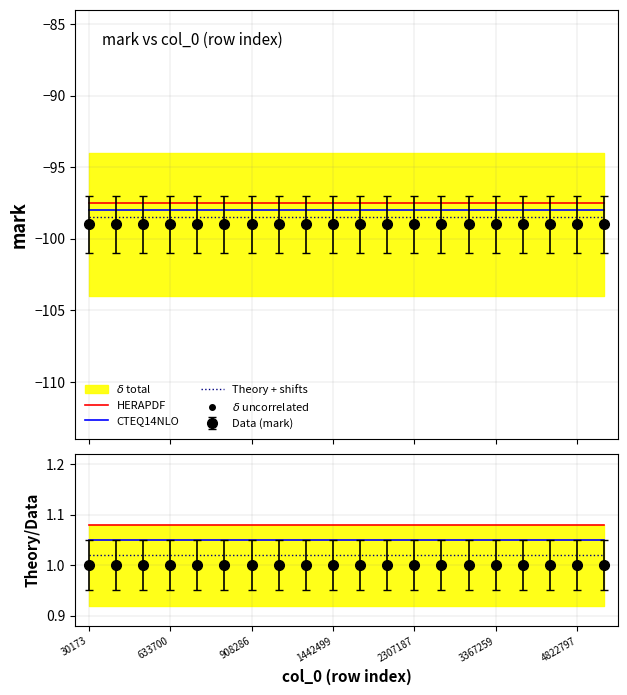

True or false: HERAPDF has more than 2 interior local peaks.

False